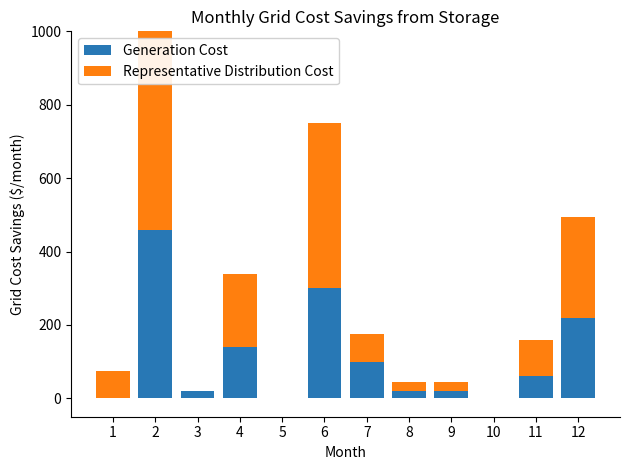

True or false: Generation Cost has a value of 129 at 12.

False